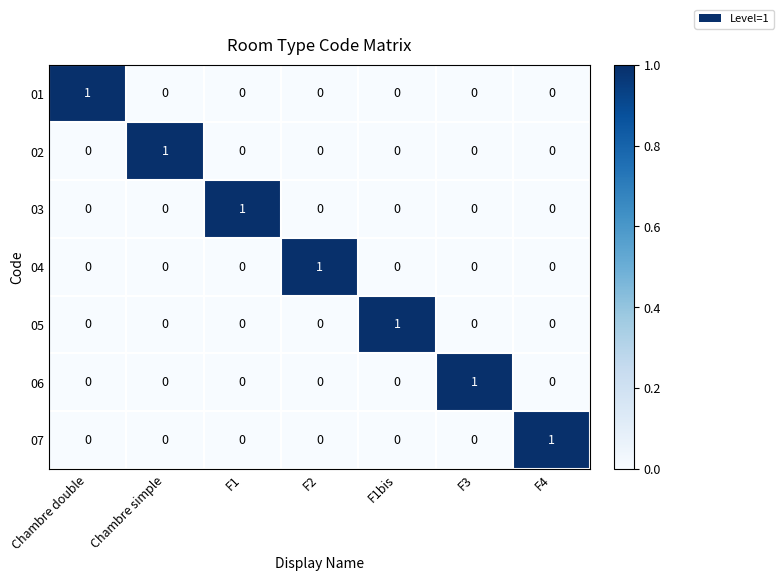

What is the spread (max minus min) of values at F4?

1